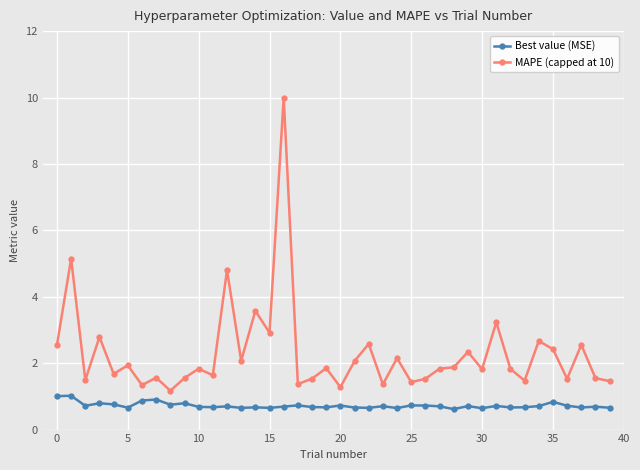

True or false: MAPE (capped at 10) has more than 0 points higher than both neighbors.

True